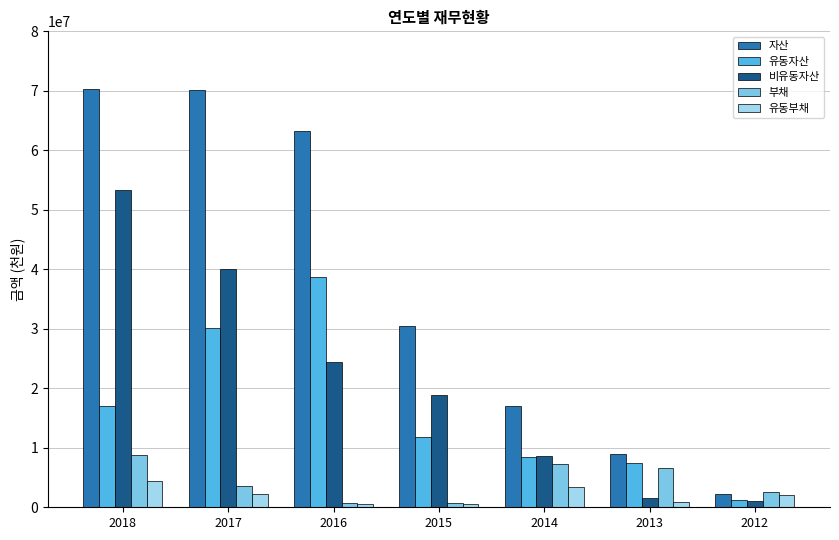

What is the value of the 비유동자산 bar at the 4th from the left?

18794067